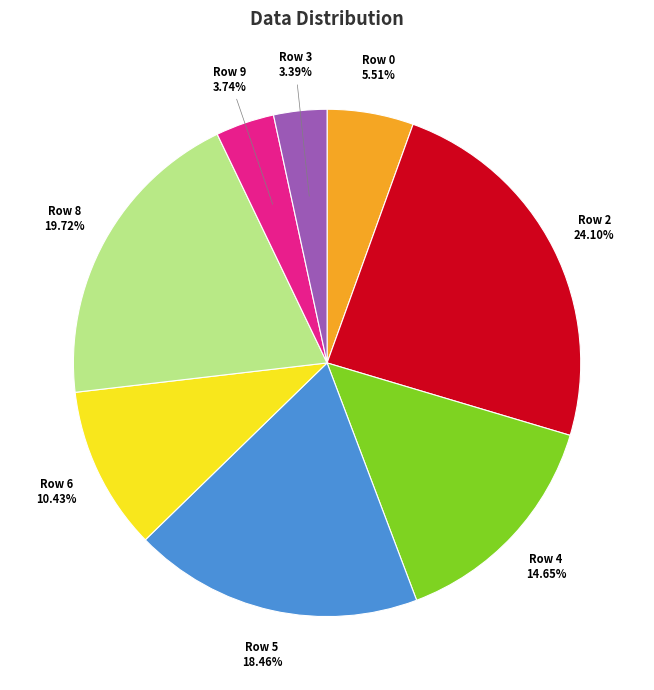

Which has a higher value, Row 4 or Row 0?

Row 4